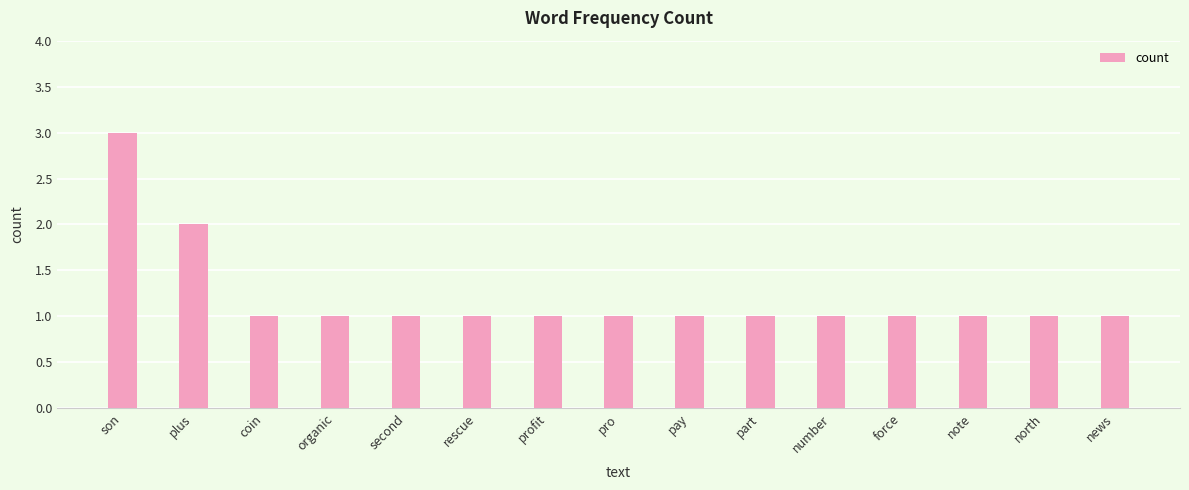

What is the ratio of the value at profit to the value at son?

0.3